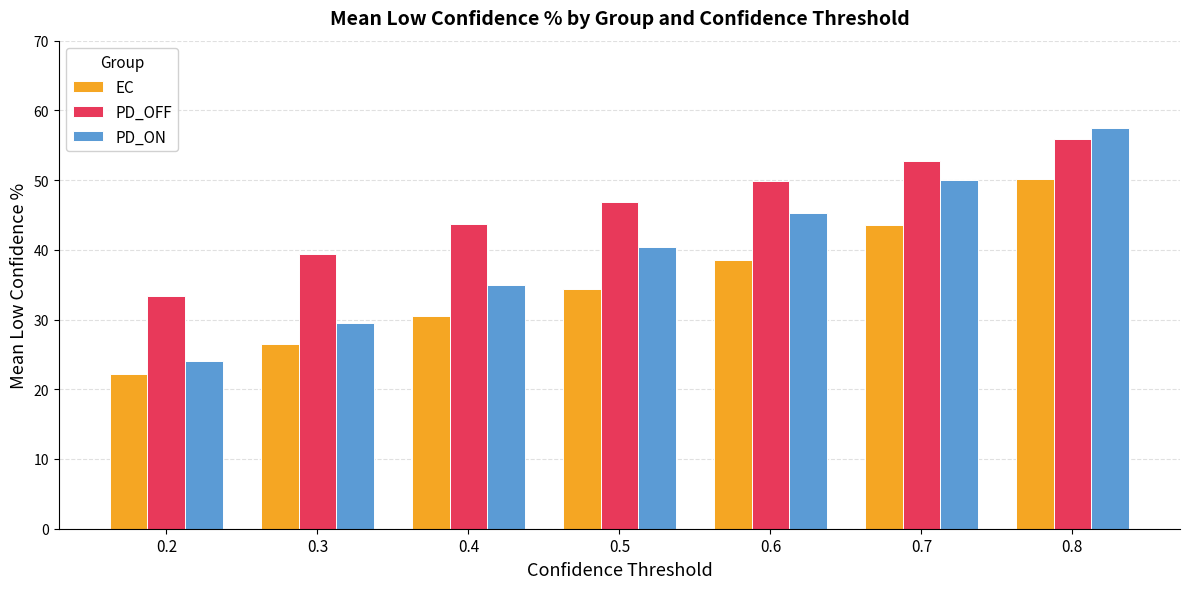

What is the maximum value for PD_OFF?

55.8